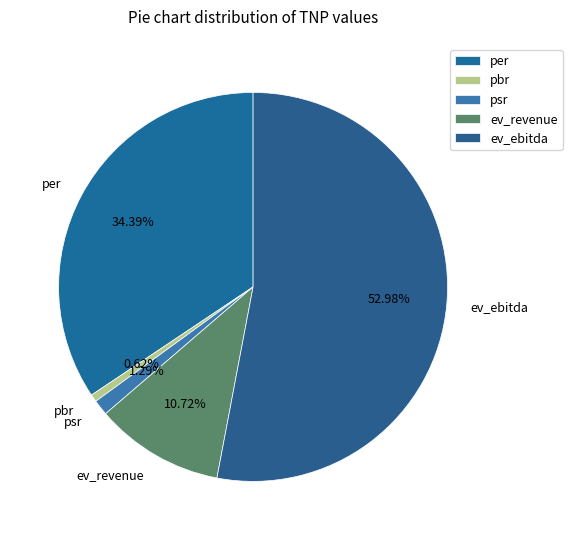

The ev_revenue slice represents 1% of the pie. True or false?

False